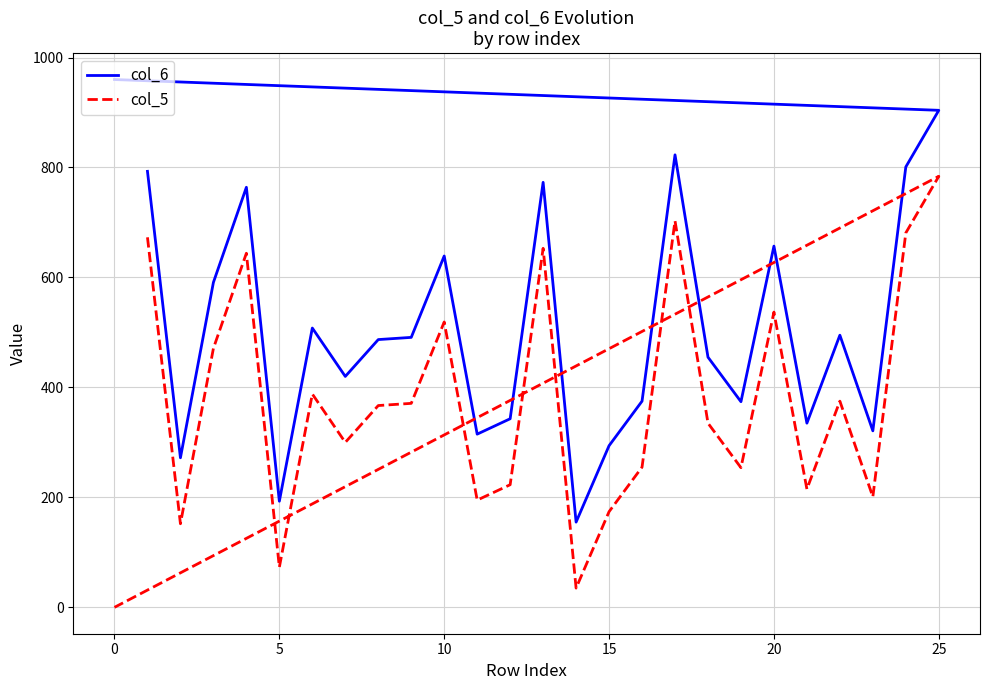

What is the spread (max minus min) of values at 15?

120